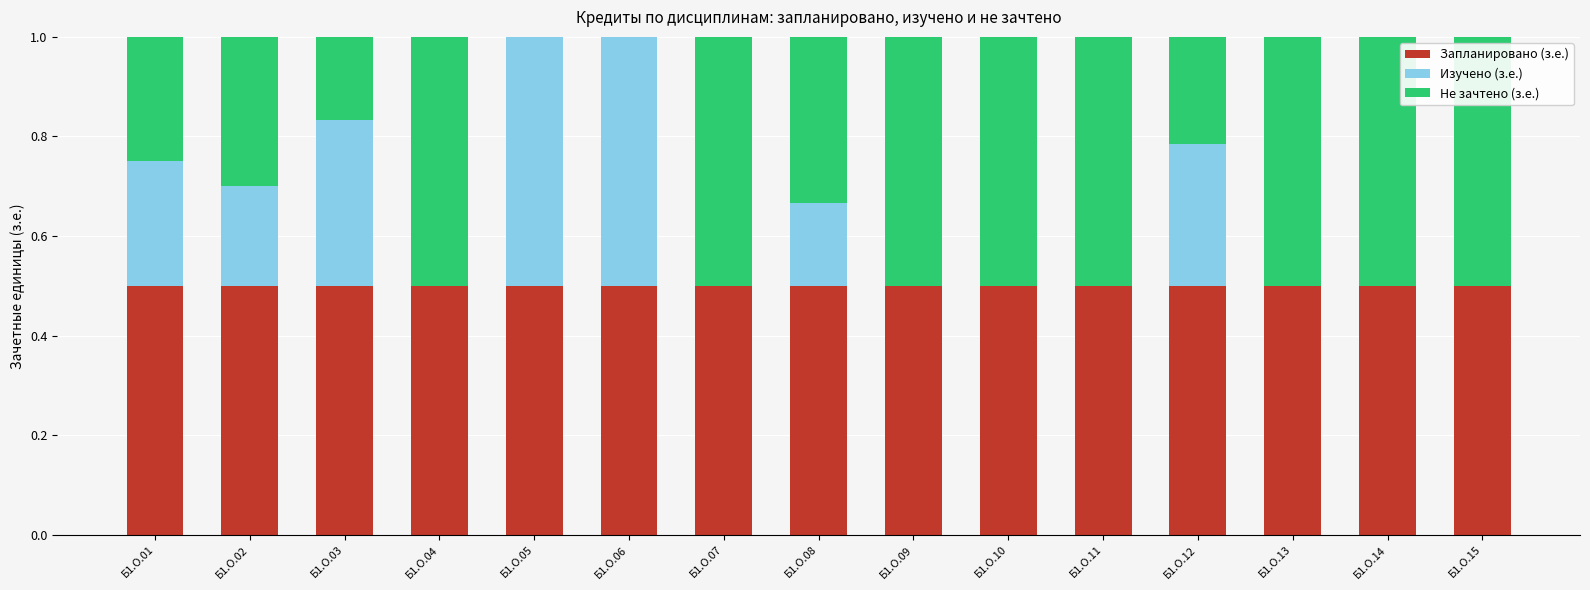

What is the total value across all series at Б1.О.10?

1.0